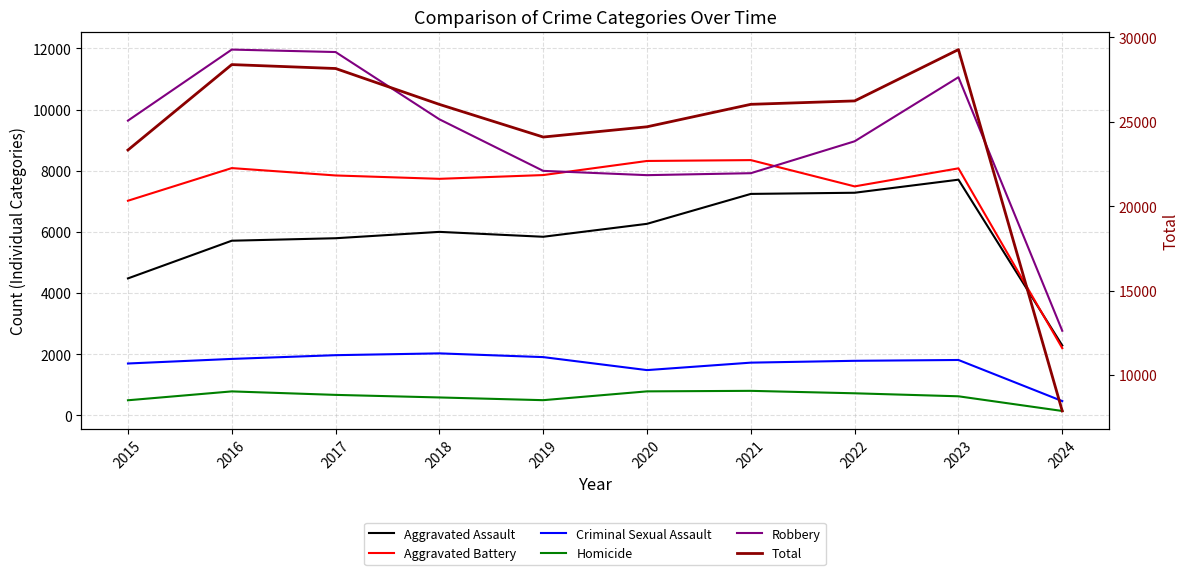

How many data points does each series have?

10